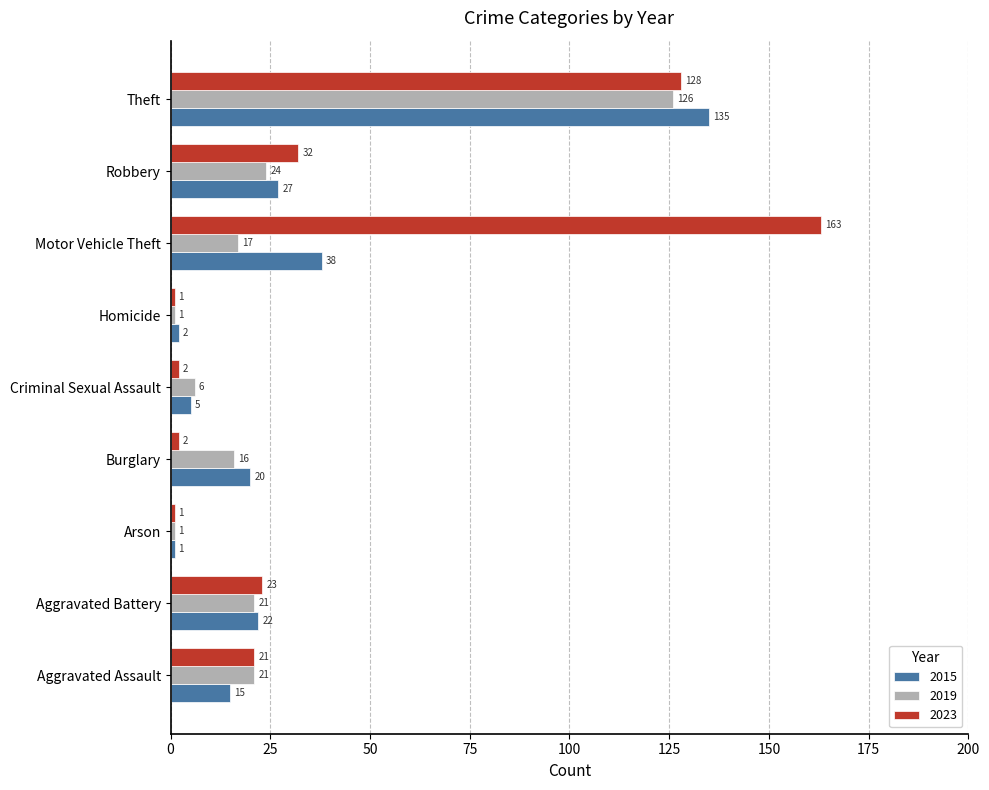

What value does the 2023 series have at Motor Vehicle Theft?

163